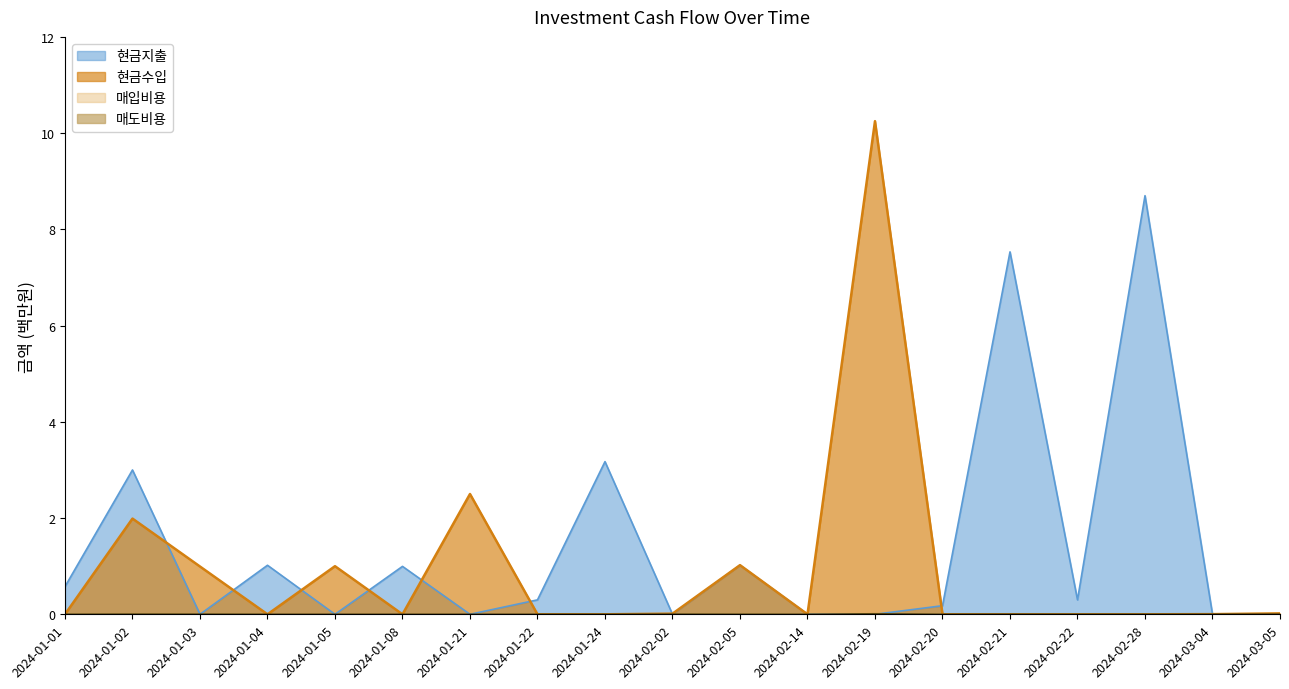

Where is the first local minimum for 매도비용?

2024-02-14